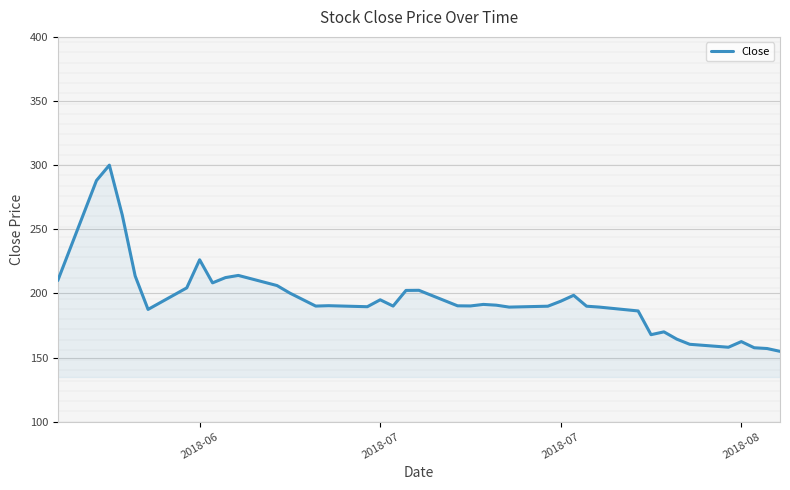

What is the greatest value displayed?

300.0